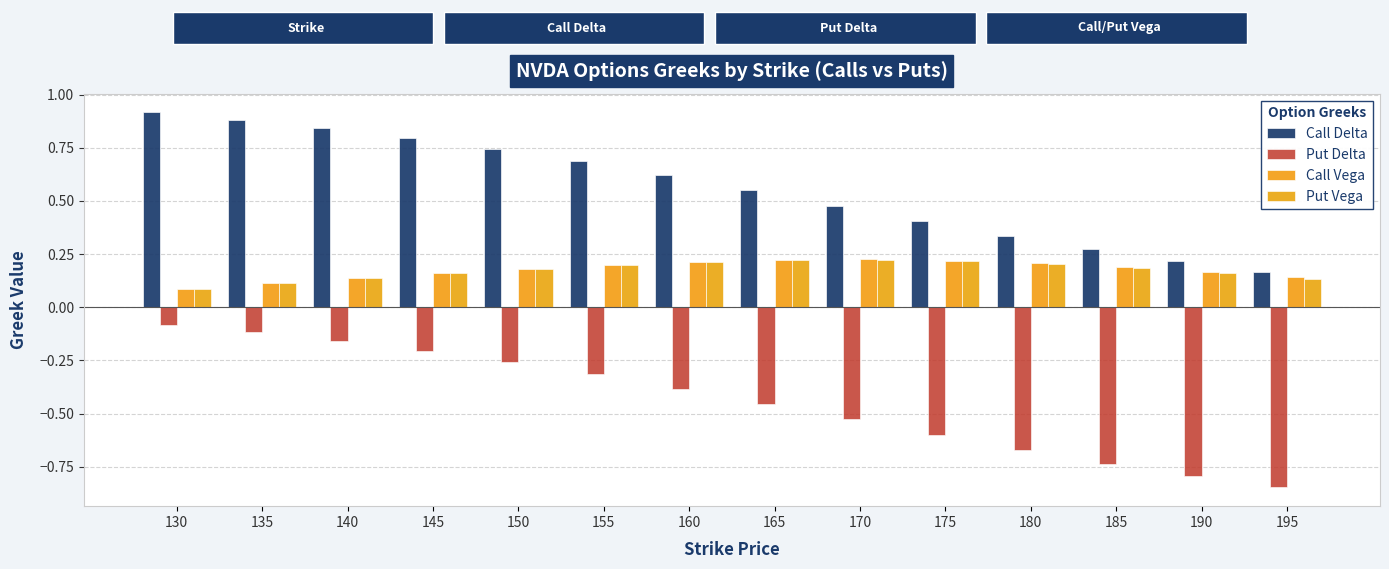

What are all the series names shown in the legend?

Call Delta, Put Delta, Call Vega, Put Vega